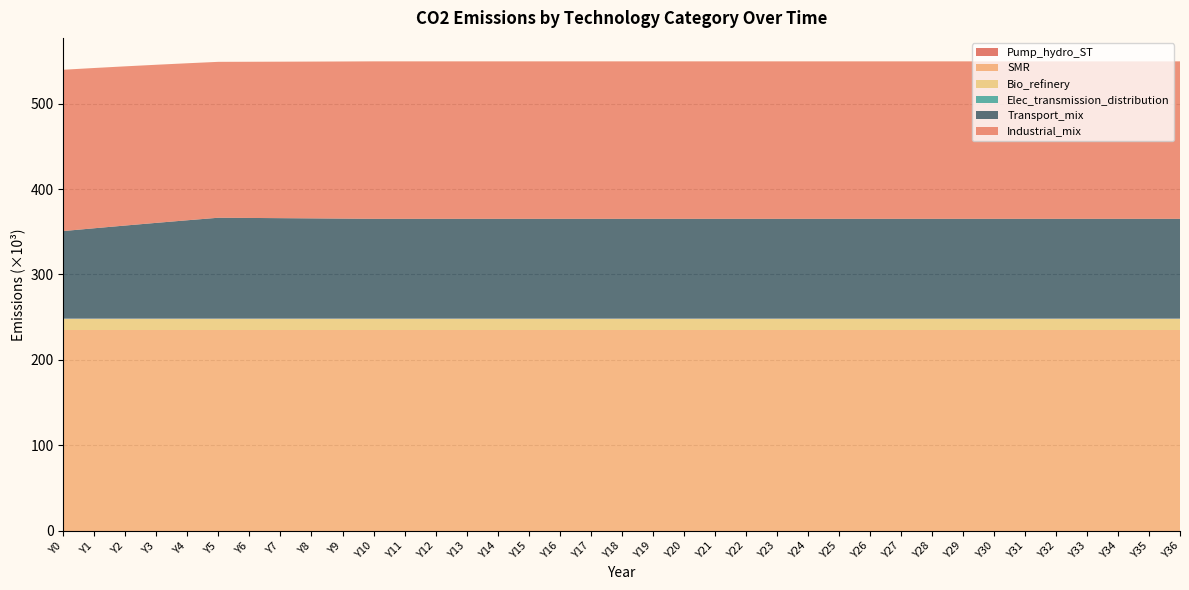

Reading right to left, extract all data points from this chart.

Pump_hydro_ST: Y36=0.0	Y35=0.0	Y34=0.0	Y33=0.0	Y32=0.0	Y31=0.0	Y30=0.0	Y29=0.0	Y28=0.0	Y27=0.0	Y26=0.0	Y25=0.0	Y24=0.0	Y23=0.0	Y22=0.0	Y21=0.0	Y20=0.0	Y19=0.0	Y18=0.0	Y17=0.0	Y16=0.0	Y15=0.0	Y14=0.0	Y13=0.0	Y12=0.0	Y11=0.0	Y10=0.0	Y9=0.0	Y8=0.0	Y7=0.0	Y6=0.0	Y5=0.0	Y4=0.0	Y3=0.0	Y2=0.0	Y1=0.0	Y0=0.0
SMR: Y36=235476.0	Y35=235476.0	Y34=235476.0	Y33=235476.0	Y32=235476.0	Y31=235476.0	Y30=235476.0	Y29=235476.0	Y28=235476.0	Y27=235476.0	Y26=235476.0	Y25=235476.0	Y24=235476.0	Y23=235476.0	Y22=235476.0	Y21=235476.0	Y20=235476.0	Y19=235476.0	Y18=235476.0	Y17=235476.0	Y16=235476.0	Y15=235476.0	Y14=235476.0	Y13=235476.0	Y12=235476.0	Y11=235476.0	Y10=235476.0	Y9=235476.0	Y8=235476.0	Y7=235476.0	Y6=235476.0	Y5=235476.0	Y4=235476.0	Y3=235476.0	Y2=235476.0	Y1=235476.0	Y0=235476.0
Bio_refinery: Y36=12762.9	Y35=12762.9	Y34=12762.9	Y33=12762.9	Y32=12762.9	Y31=12762.9	Y30=12762.9	Y29=12762.9	Y28=12762.9	Y27=12762.9	Y26=12762.9	Y25=12762.9	Y24=12762.9	Y23=12762.9	Y22=12762.9	Y21=12762.9	Y20=12762.9	Y19=12762.9	Y18=12762.9	Y17=12762.9	Y16=12762.9	Y15=12762.9	Y14=12762.9	Y13=12762.9	Y12=12762.9	Y11=12762.9	Y10=12762.9	Y9=12762.9	Y8=12762.9	Y7=12762.9	Y6=12762.9	Y5=12762.9	Y4=12762.9	Y3=12762.9	Y2=12762.9	Y1=12762.9	Y0=12762.9
Elec_transmission_distribution: Y36=0.0	Y35=0.0	Y34=0.0	Y33=0.0	Y32=0.0	Y31=0.0	Y30=0.0	Y29=0.0	Y28=0.0	Y27=0.0	Y26=0.0	Y25=0.0	Y24=0.0	Y23=0.0	Y22=0.0	Y21=0.0	Y20=0.0	Y19=0.0	Y18=0.0	Y17=0.0	Y16=0.0	Y15=0.0	Y14=0.0	Y13=0.0	Y12=0.0	Y11=0.0	Y10=0.0	Y9=0.0	Y8=0.0	Y7=0.0	Y6=0.0	Y5=0.0	Y4=0.0	Y3=0.0	Y2=0.0	Y1=0.0	Y0=0.0
Transport_mix: Y36=116921.9	Y35=116921.9	Y34=116921.9	Y33=116921.9	Y32=116921.9	Y31=116921.9	Y30=116921.9	Y29=116921.9	Y28=116921.9	Y27=116921.9	Y26=116921.9	Y25=116921.9	Y24=116921.9	Y23=116921.9	Y22=116921.9	Y21=116921.9	Y20=116921.9	Y19=116921.9	Y18=116921.9	Y17=116921.9	Y16=116921.9	Y15=116921.9	Y14=116921.9	Y13=116921.9	Y12=116921.9	Y11=116921.9	Y10=116921.9	Y9=117190.3	Y8=117453.9	Y7=117712.8	Y6=117967.2	Y5=118217.2	Y4=115252.9	Y3=112213.4	Y2=109096.0	Y1=105897.6	Y0=102614.9
Industrial_mix: Y36=184411.1	Y35=184411.1	Y34=184411.1	Y33=184411.1	Y32=184411.1	Y31=184411.1	Y30=184411.1	Y29=184411.1	Y28=184411.1	Y27=184411.1	Y26=184411.1	Y25=184411.1	Y24=184411.1	Y23=184411.1	Y22=184411.1	Y21=184411.1	Y20=184411.1	Y19=184411.1	Y18=184411.1	Y17=184411.1	Y16=184411.1	Y15=184411.1	Y14=184411.1	Y13=184411.1	Y12=184411.1	Y11=184411.1	Y10=184411.1	Y9=184001.3	Y8=183612.0	Y7=183241.6	Y6=182888.9	Y5=182552.6	Y4=183856.7	Y3=185142.6	Y2=186410.6	Y1=187661.2	Y0=188894.6